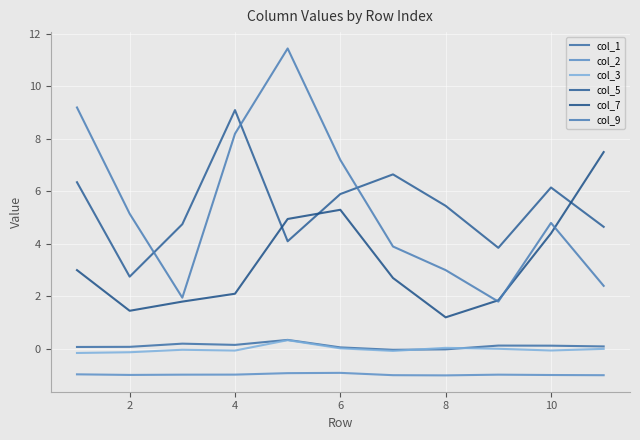

What is the difference between the second highest and minimum values in the col_7 series?

4.1